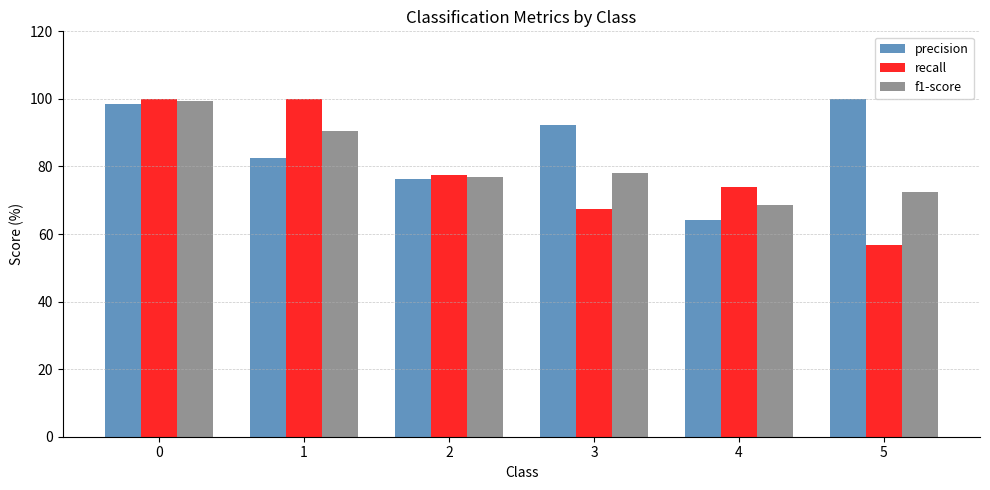

What is the difference between the f1-score values at 1 and 2?

13.4